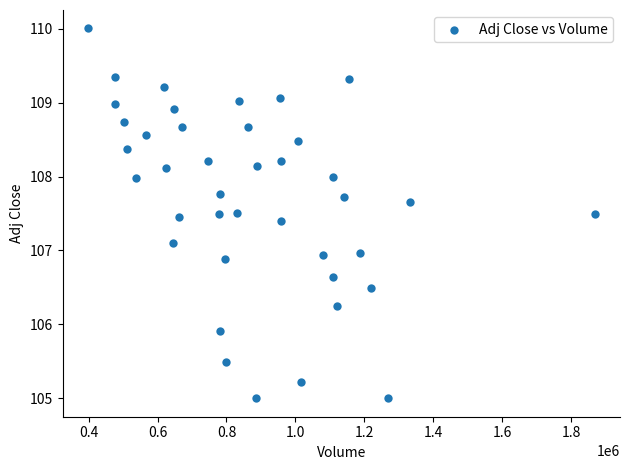

What is the range of X values (max minus min)?

1471100.0